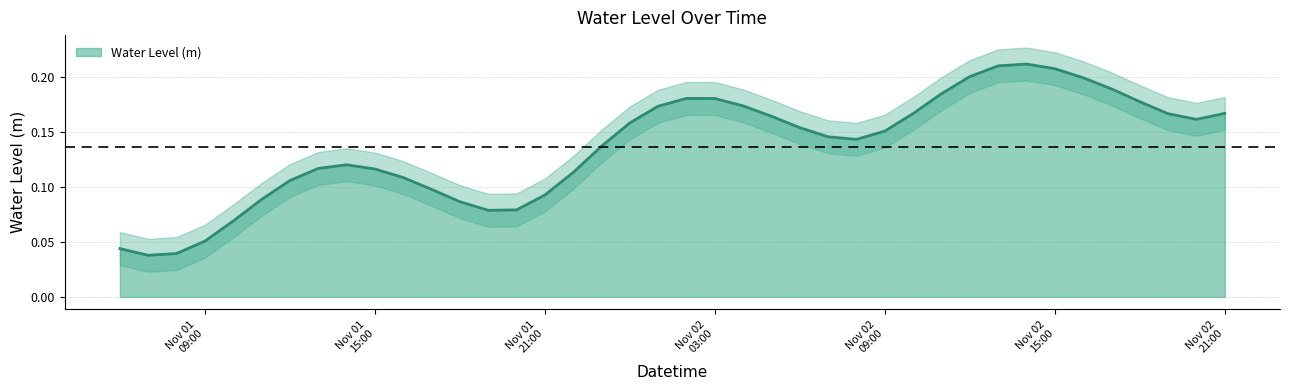

What is the difference between the second highest and minimum values?

0.2